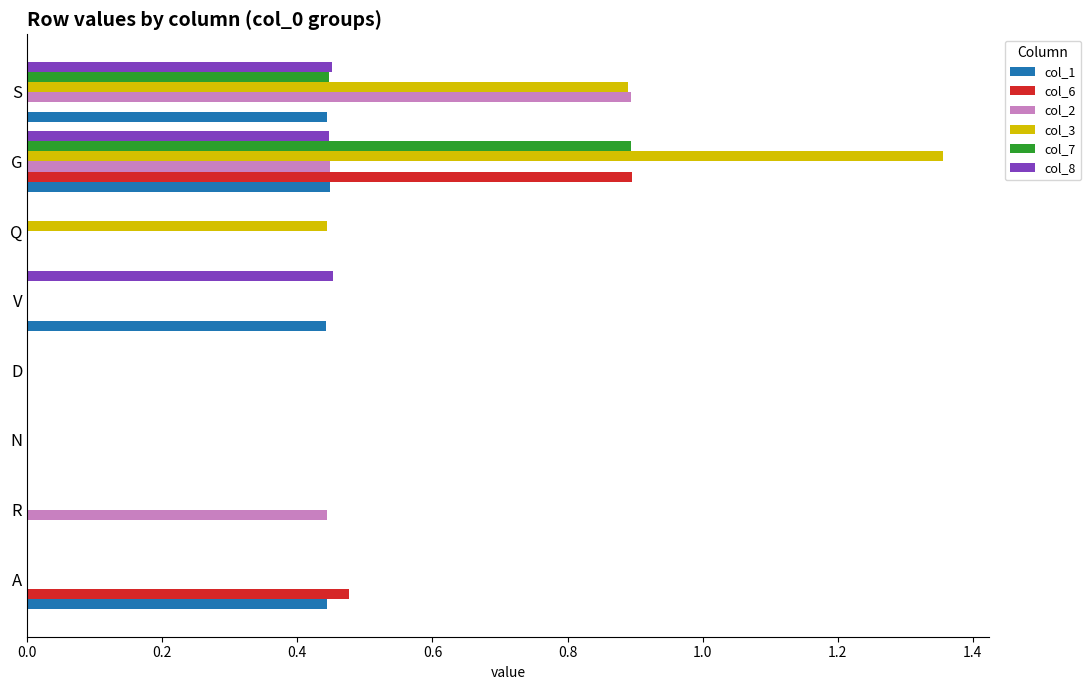

At which category is the sum across all series the highest?

G